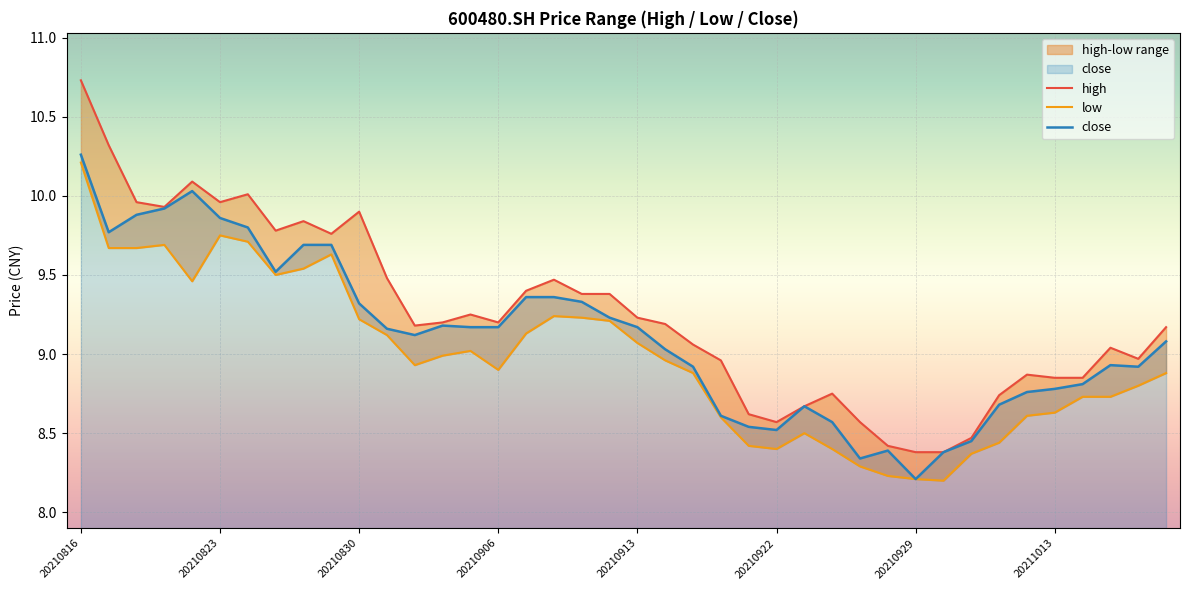

What is the value of the close point at the 26th from the left?

8.5